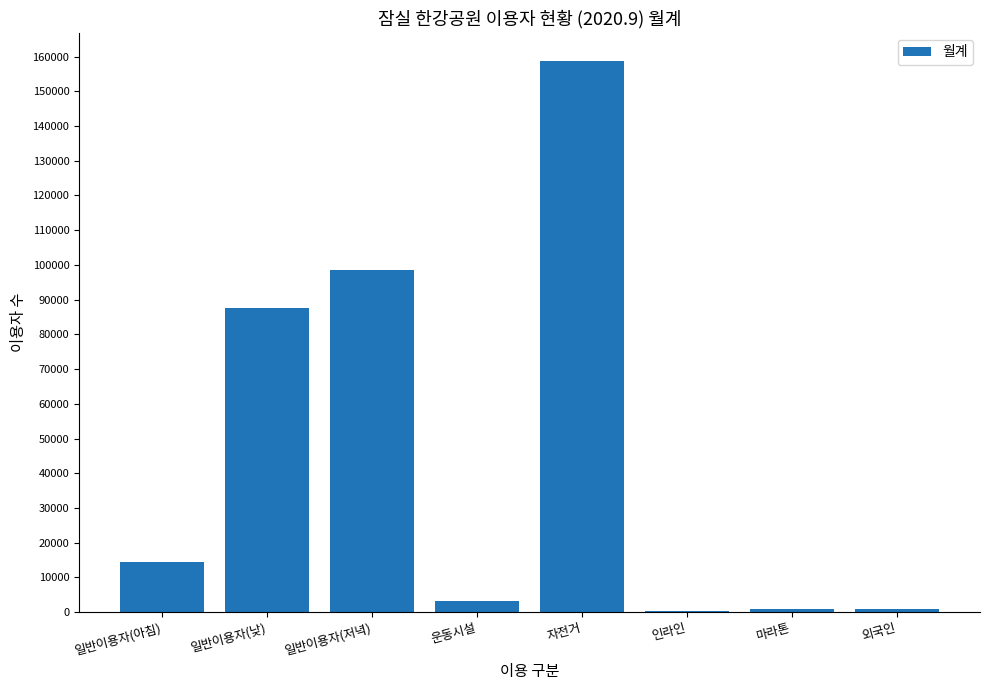

Between 인라인 and 일반이용자(아침), which is larger?

일반이용자(아침)